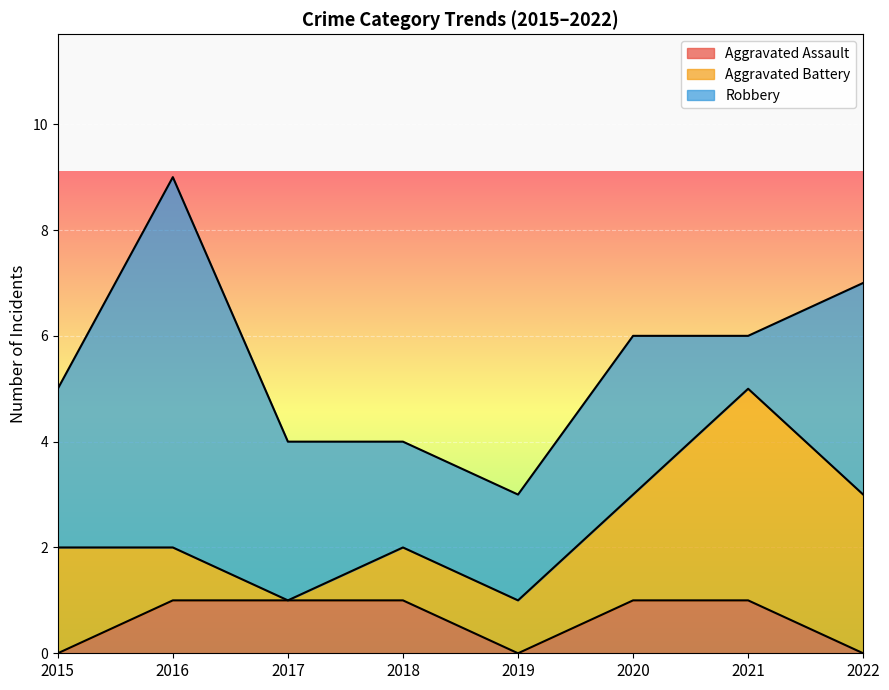

Reading left to right, what are all the values shown in this chart?

Aggravated Assault: 0	1	1	1	0	1	1	0
Aggravated Battery: 2	1	0	1	1	2	4	3
Robbery: 3	7	3	2	2	3	1	4